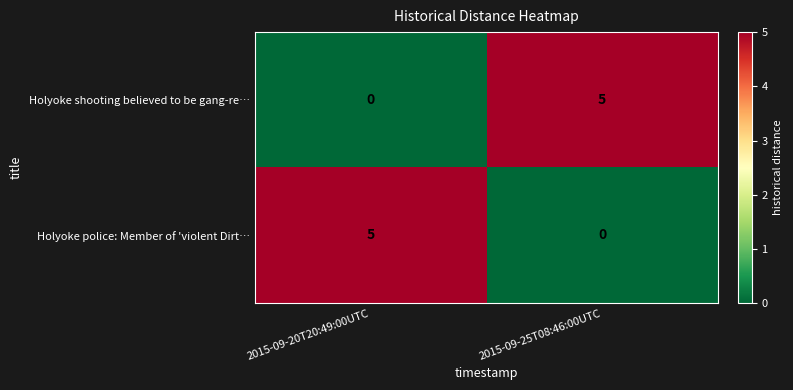

What is the highest value of the Holyoke shooting believed to be gang-re… series?

5